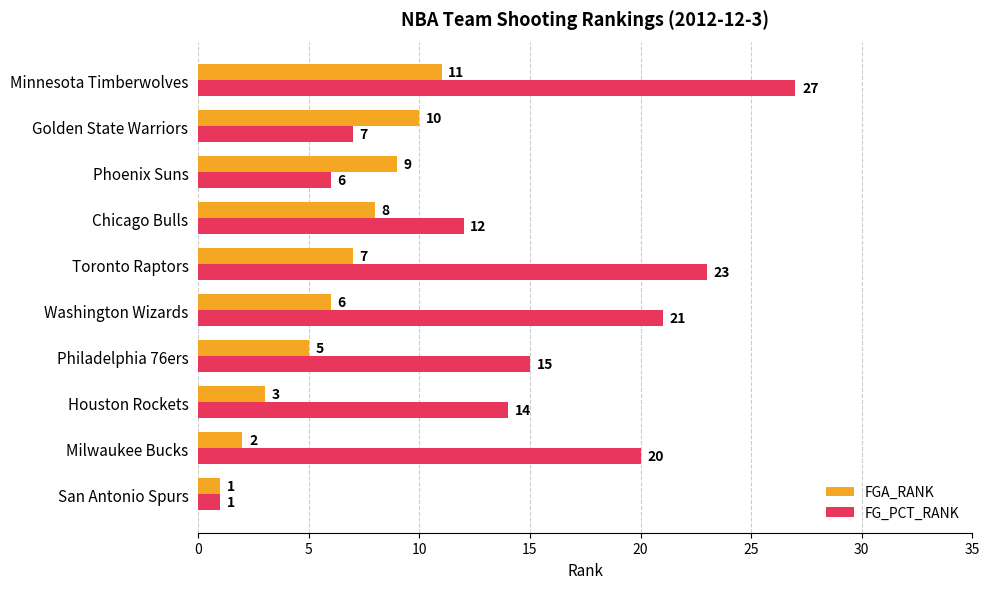

Rank the categories by FG_PCT_RANK value from highest to lowest.

Minnesota Timberwolves, Toronto Raptors, Washington Wizards, Milwaukee Bucks, Philadelphia 76ers, Houston Rockets, Chicago Bulls, Golden State Warriors, Phoenix Suns, San Antonio Spurs